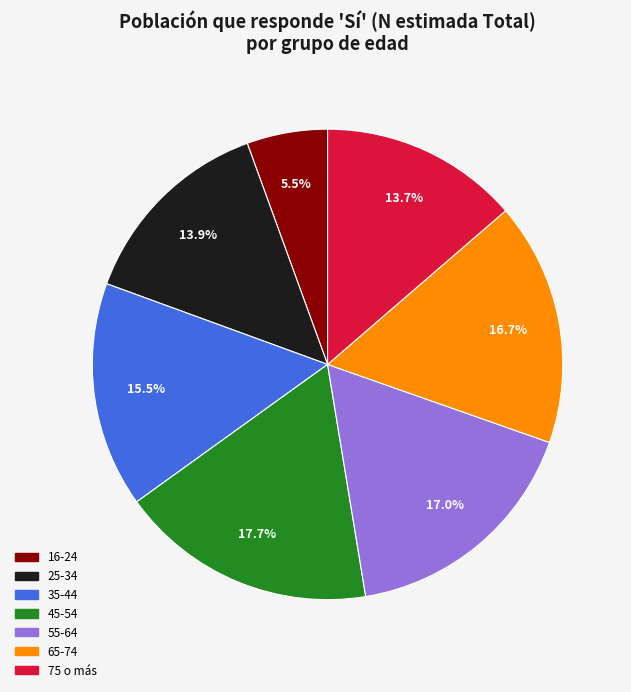

Is the sum of 16-24 and 55-64 greater than half?

No